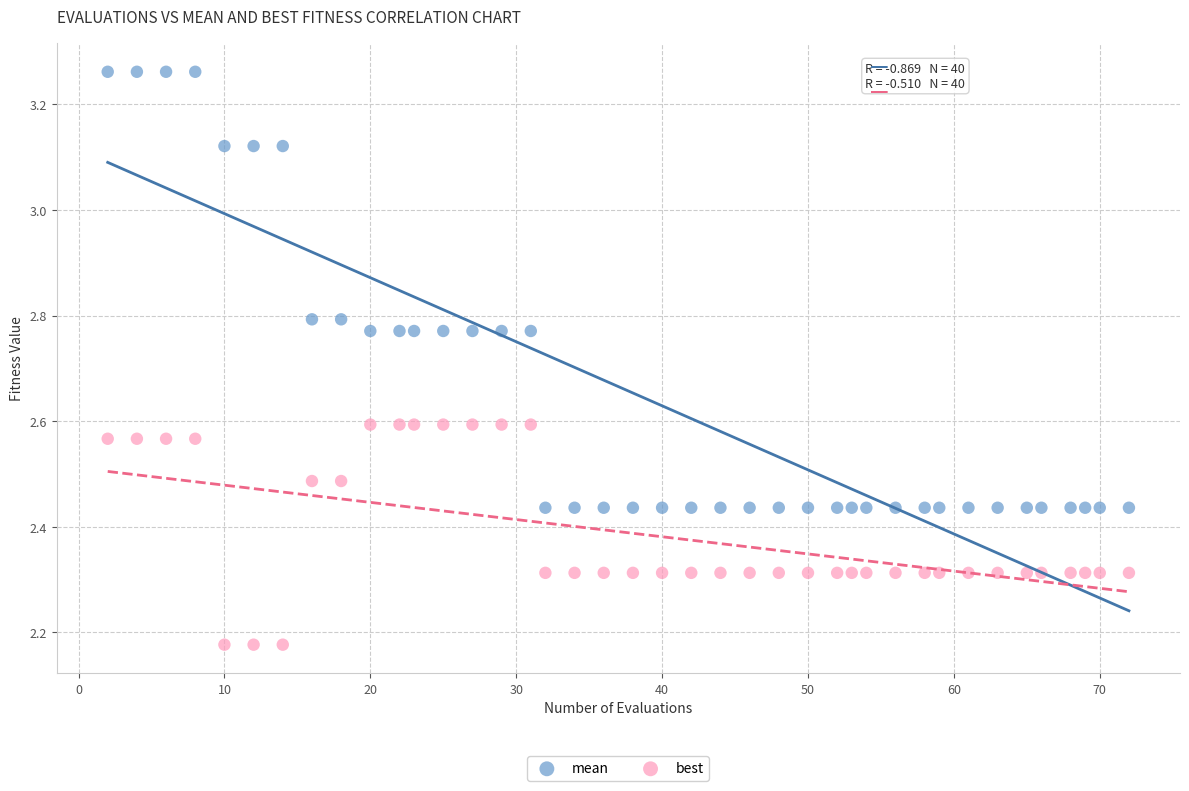

Across all data points, what is the range of Y values (max minus min)?

1.1